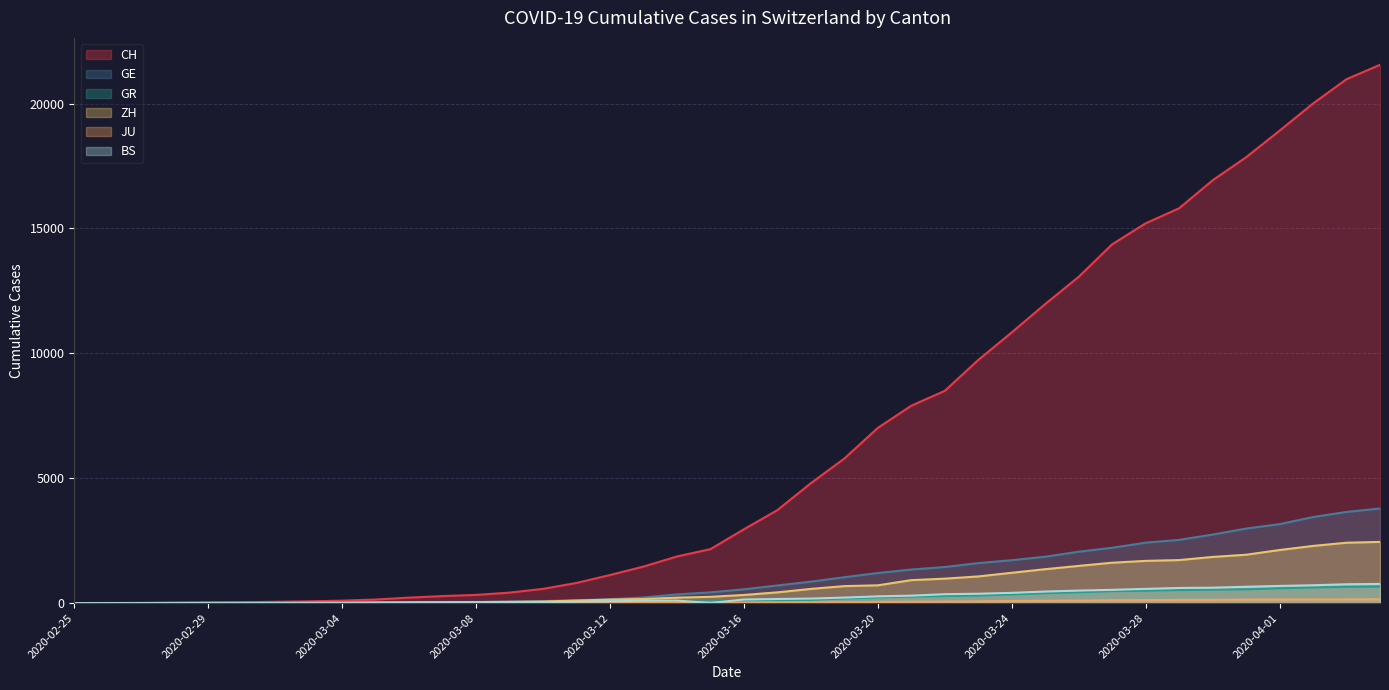

Which category has the highest value in the BS series?

2020-04-04